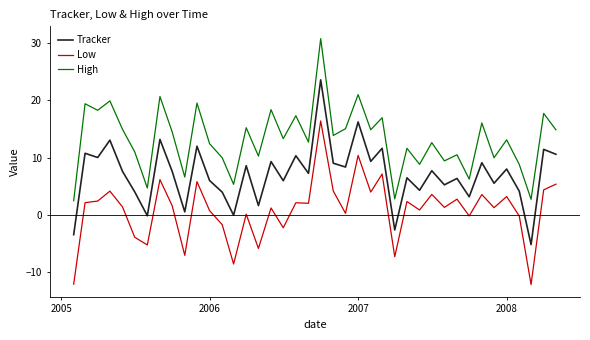

Count the number of data series in this chart.

3